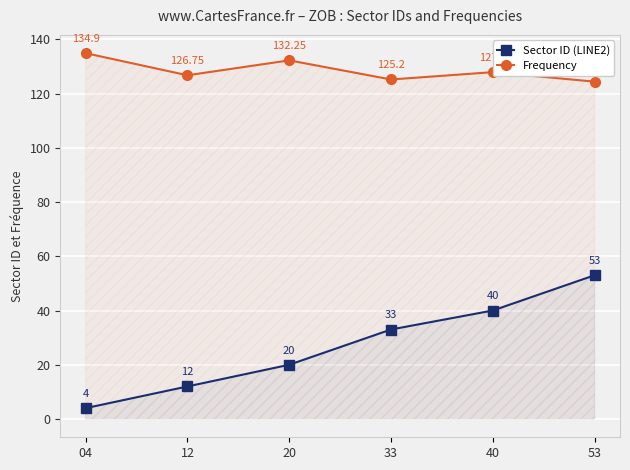

Reading right to left, extract all data points from this chart.

Sector ID (LINE2): 53=53.0	40=40.0	33=33.0	20=20.0	12=12.0	04=4.0
Frequency: 53=124.4	40=127.9	33=125.2	20=132.2	12=126.8	04=134.9